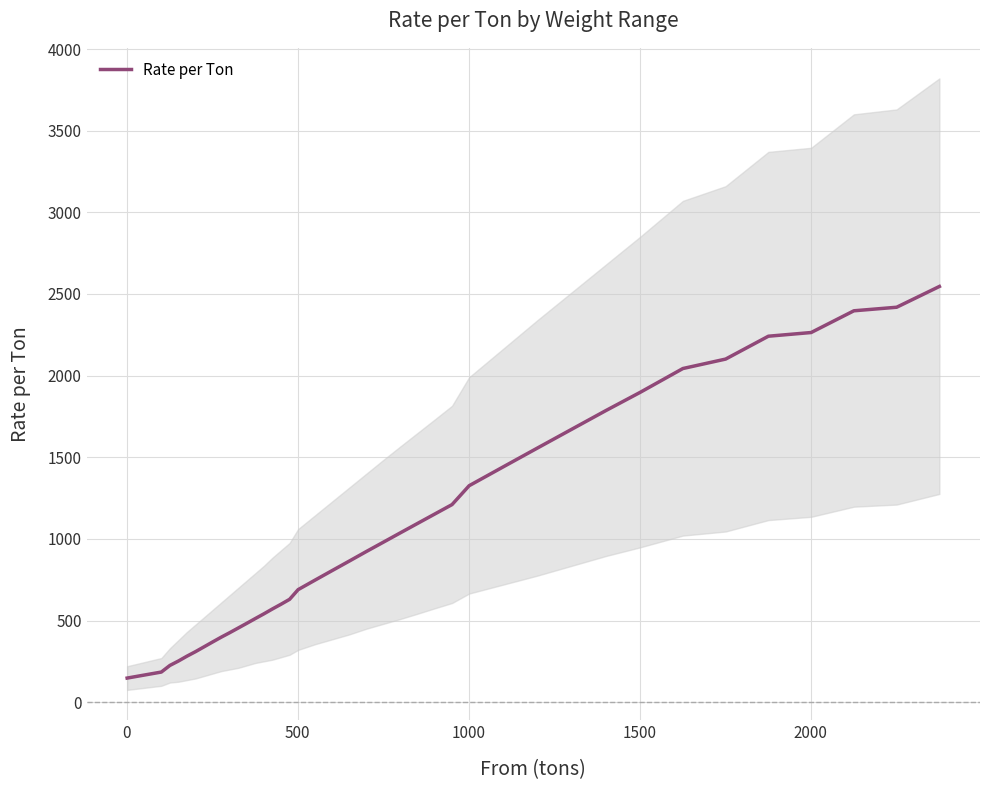

What is the maximum value for Rate per Ton?

2545.8